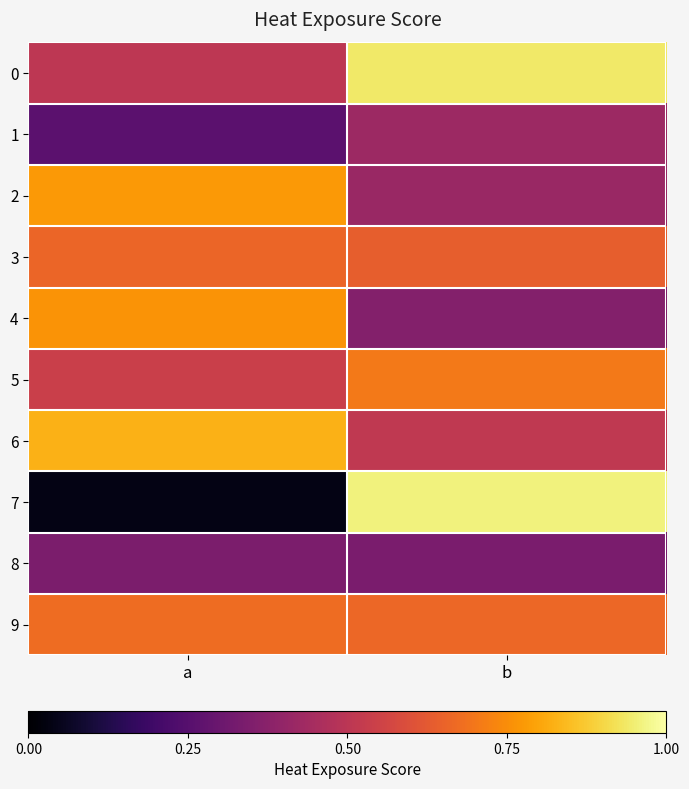

At which category is the sum across all series the highest?

b